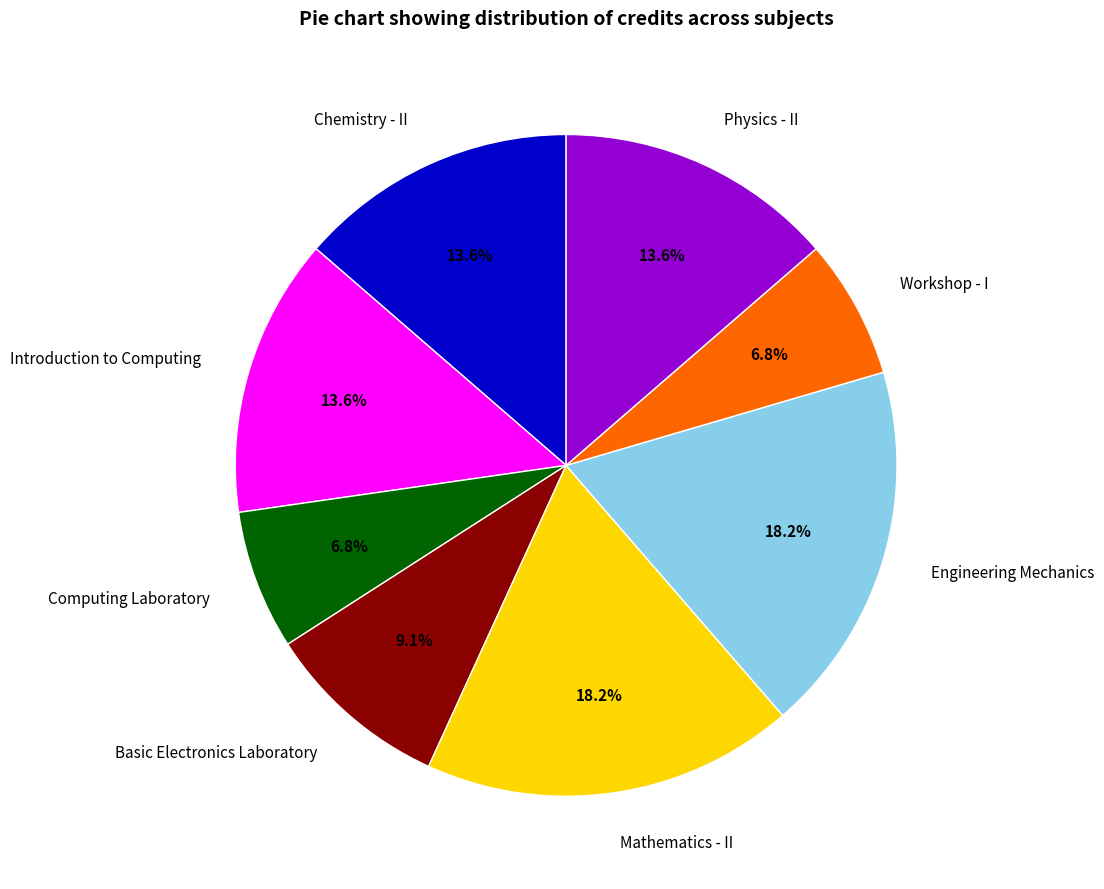

Is there any slice that represents more than half of the pie?

No